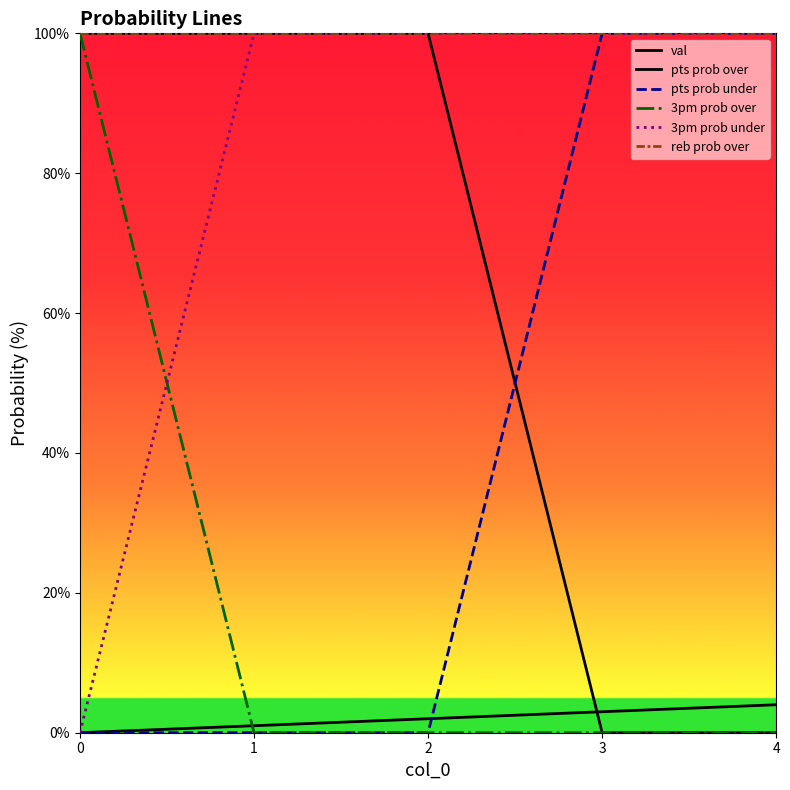

What is the total value across all series at 3?

303